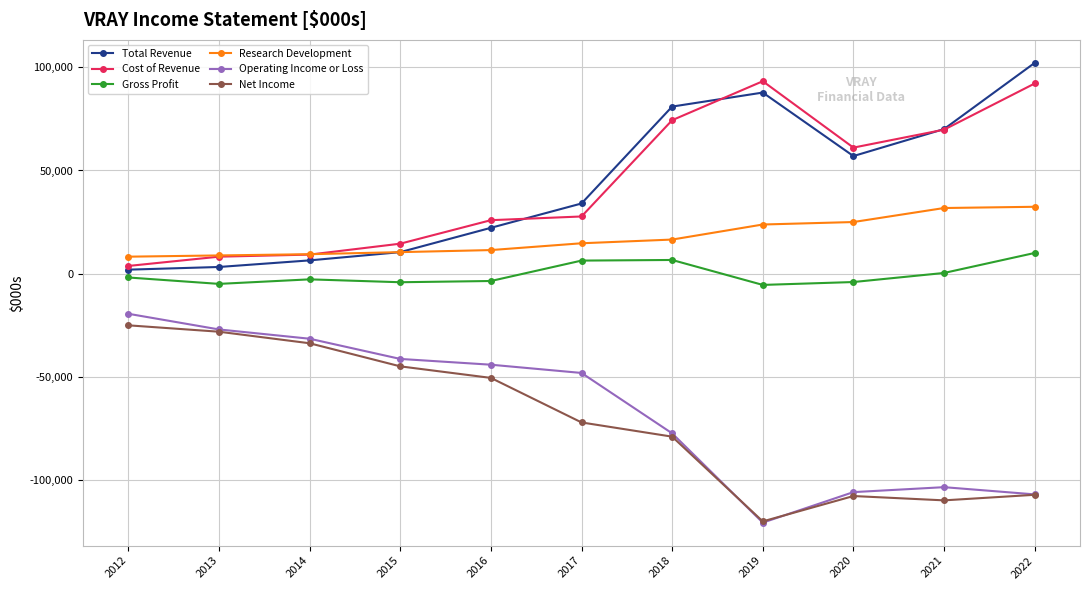

True or false: Cost of Revenue and Net Income cross at least once.

False